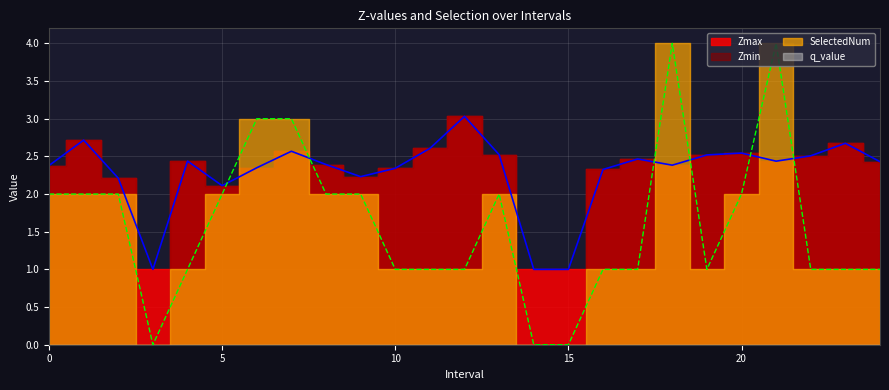

At which category does Zmax reach its first local peak?

1.0